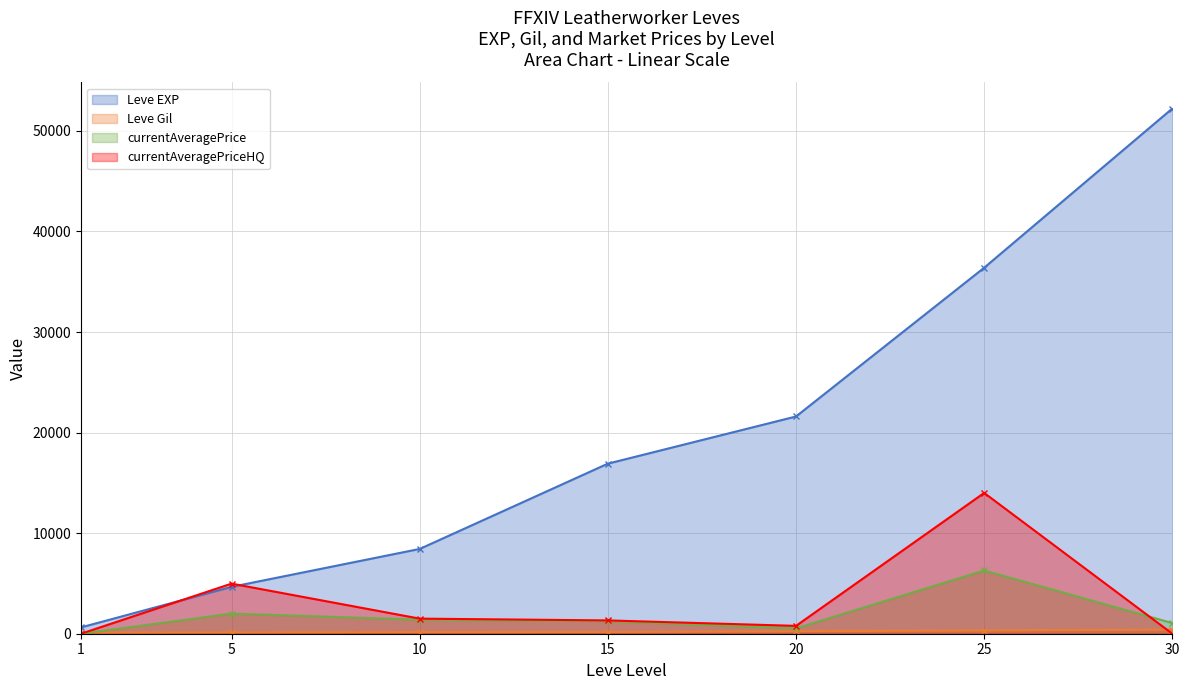

How many data points in Leve Gil are above 174?

3